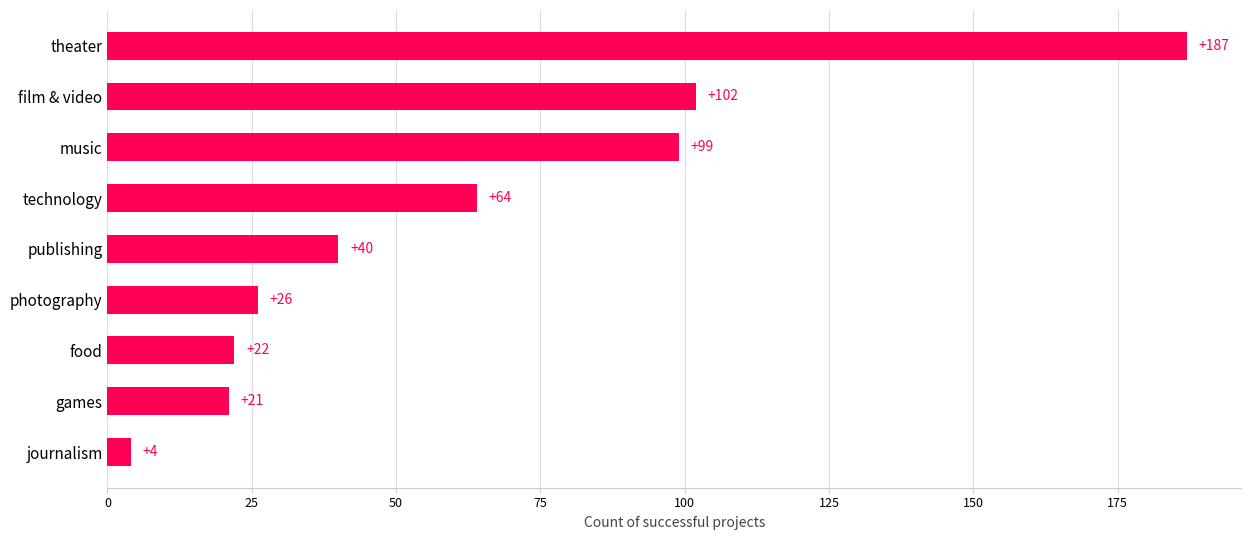

Which has a higher value, film & video or journalism?

film & video